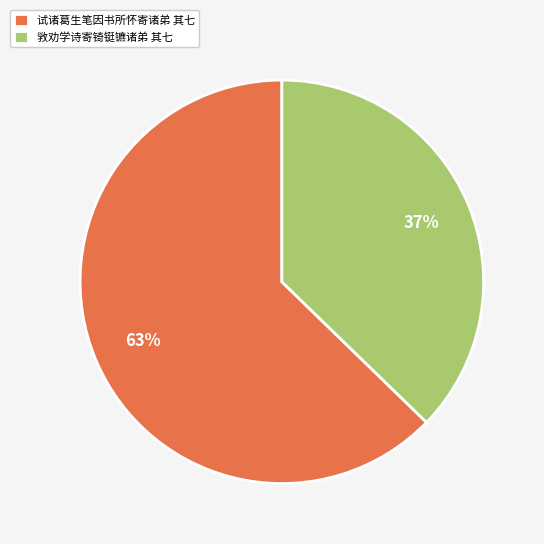

Does any single category account for the majority?

Yes